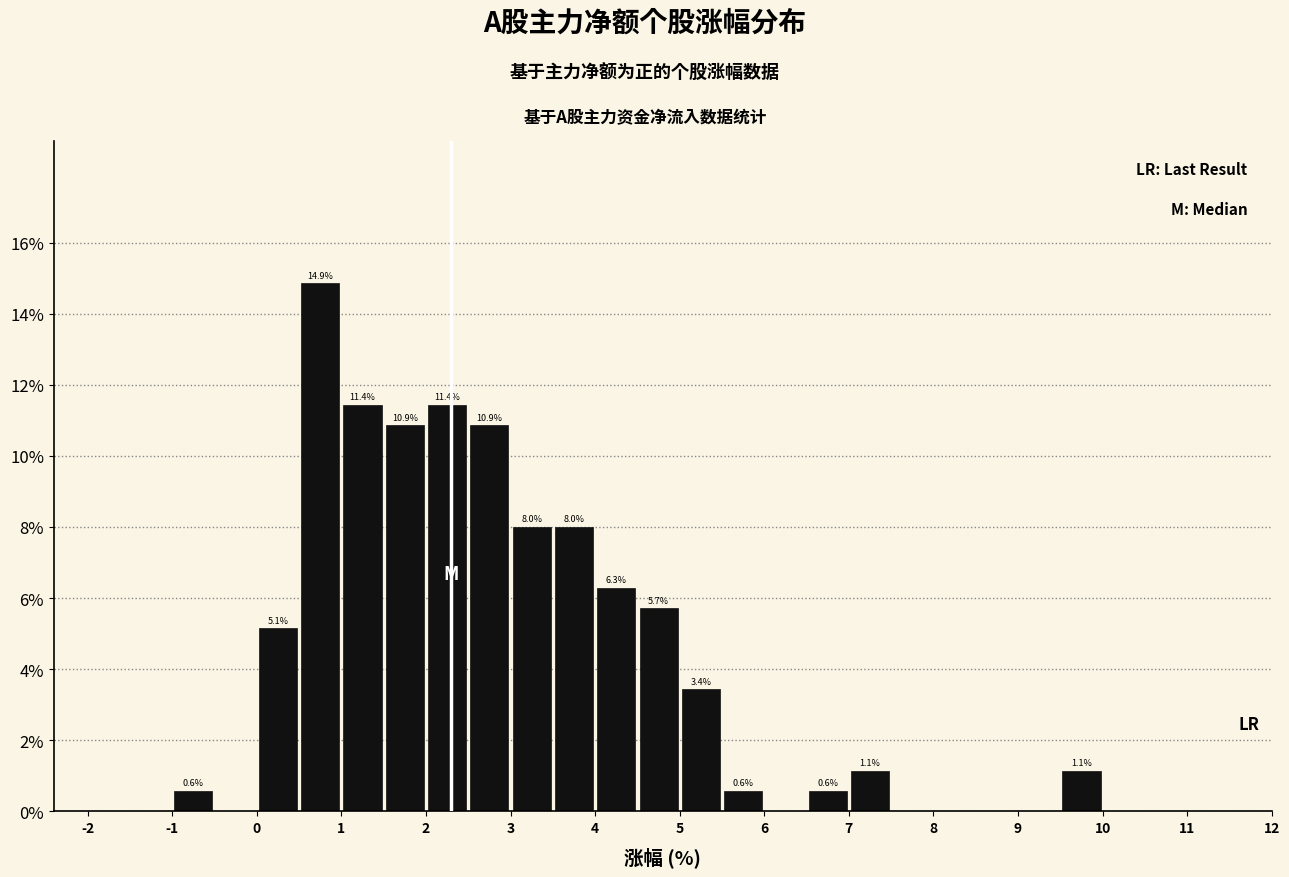

Over which range of the x-axis is the bar tallest?

0.5 to 1.0